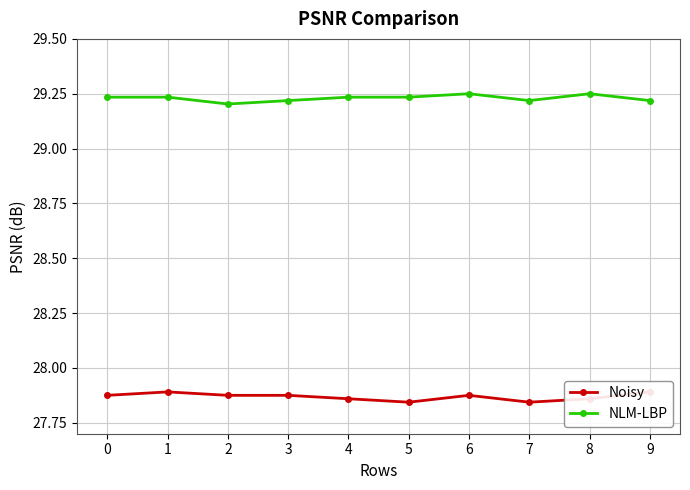

Is it true that Noisy equals 18.2 at 9?

False